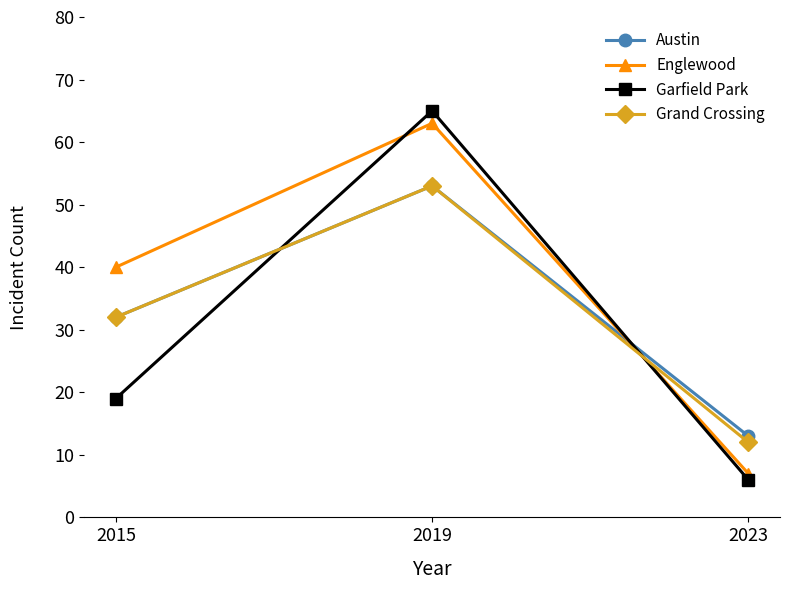

At how many categories does at least one series exceed 12?

3